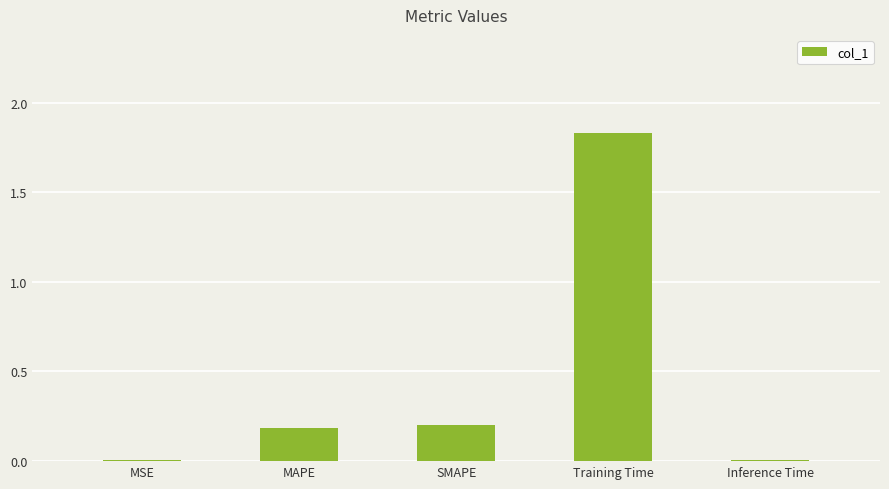

What is the label of the 2nd bar from the left?

MAPE